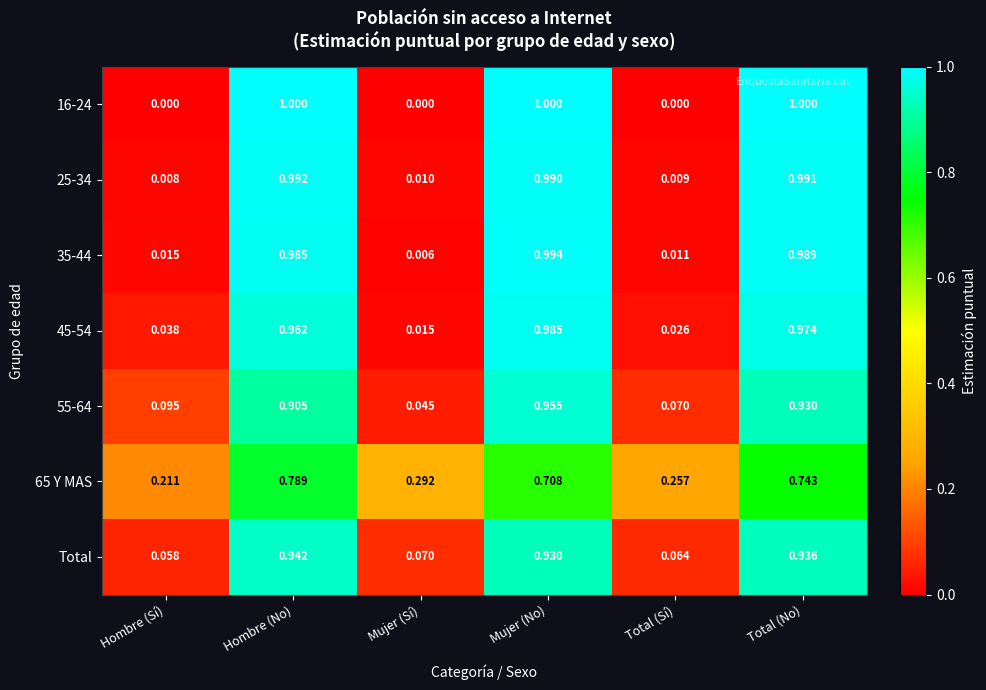

Is the value of 25-34 at Total (No) greater than the value of 35-44 at Total (No)?

Yes